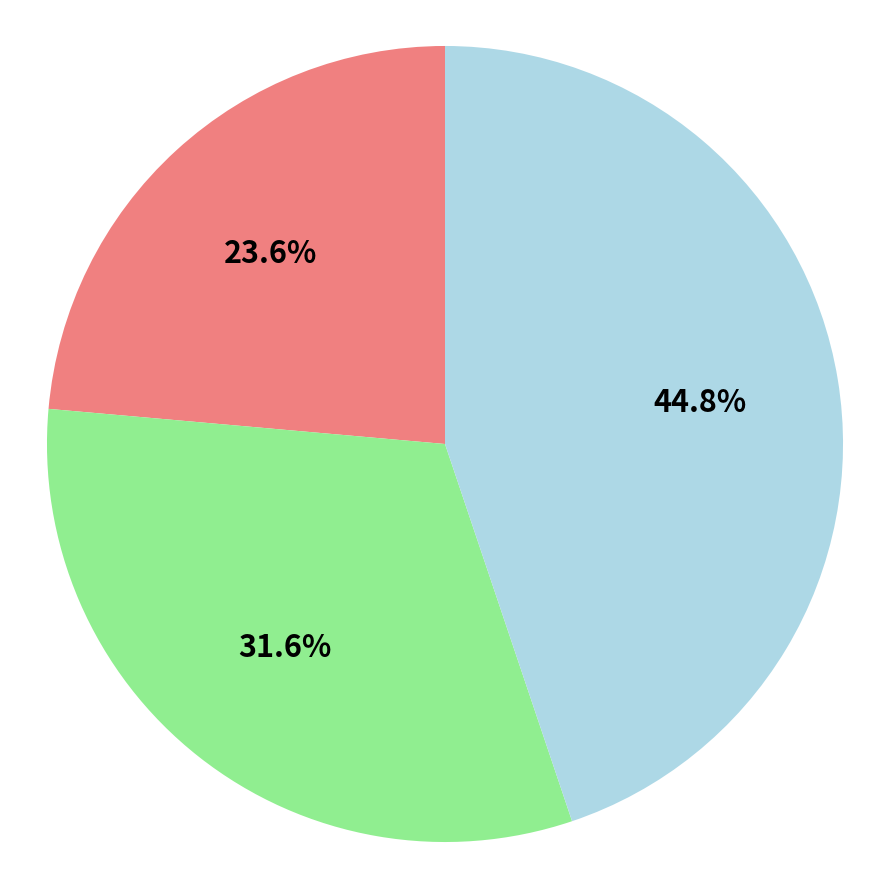

Does any single category account for the majority?

No